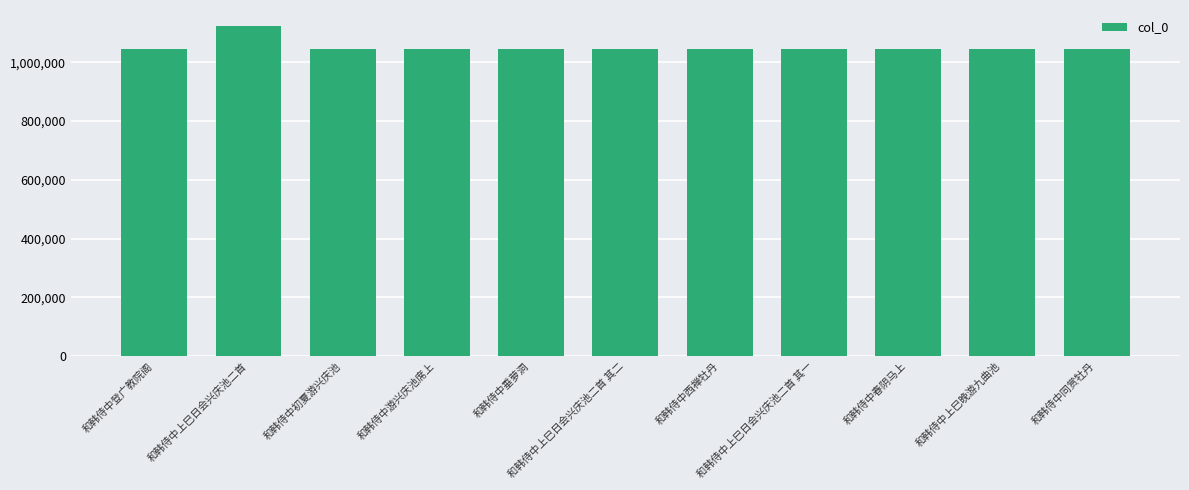

What is the change in value from 和韩侍中登广教院阁 to 和韩侍中西禅牡丹?

+3